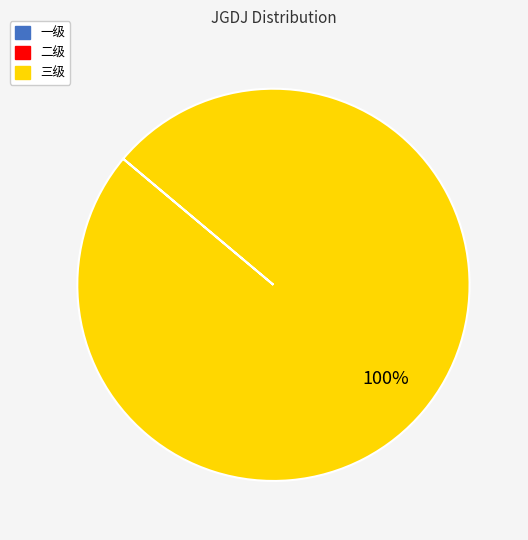

Is there any slice that represents more than half of the pie?

Yes